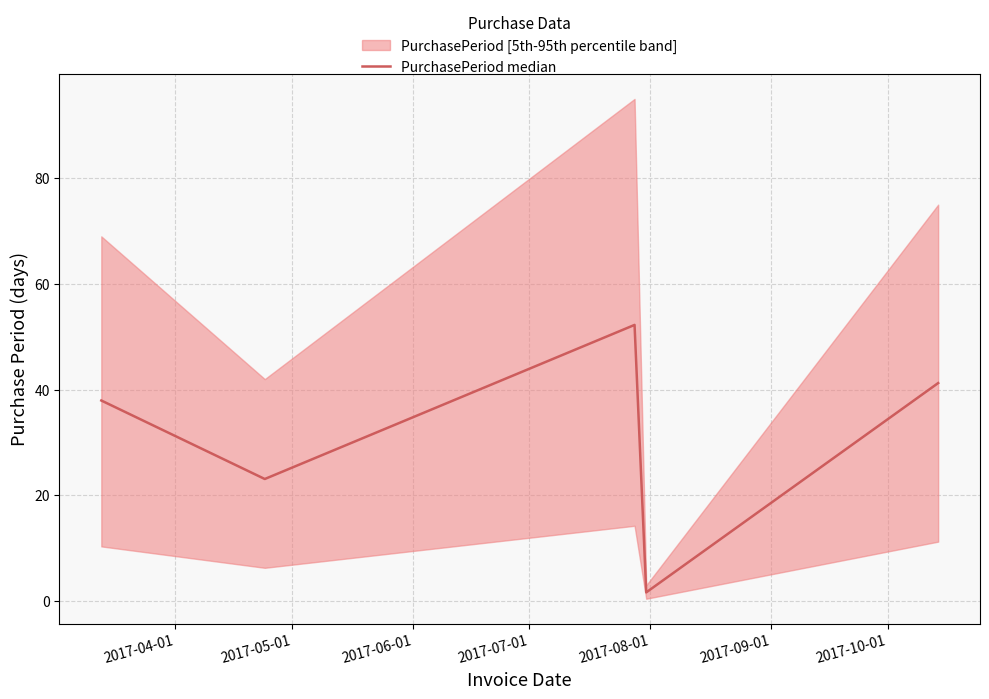

How many values exceed 37?

3